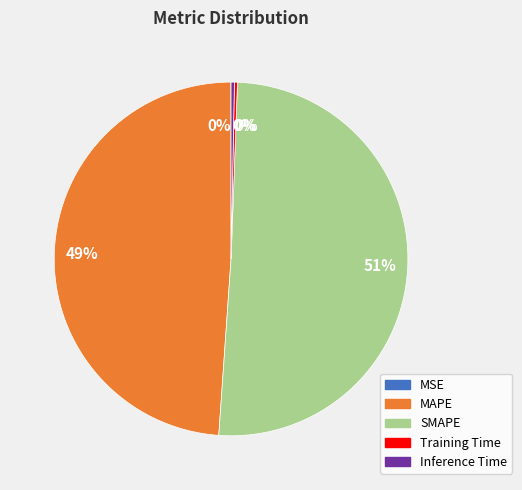

Which slice is the largest?

SMAPE